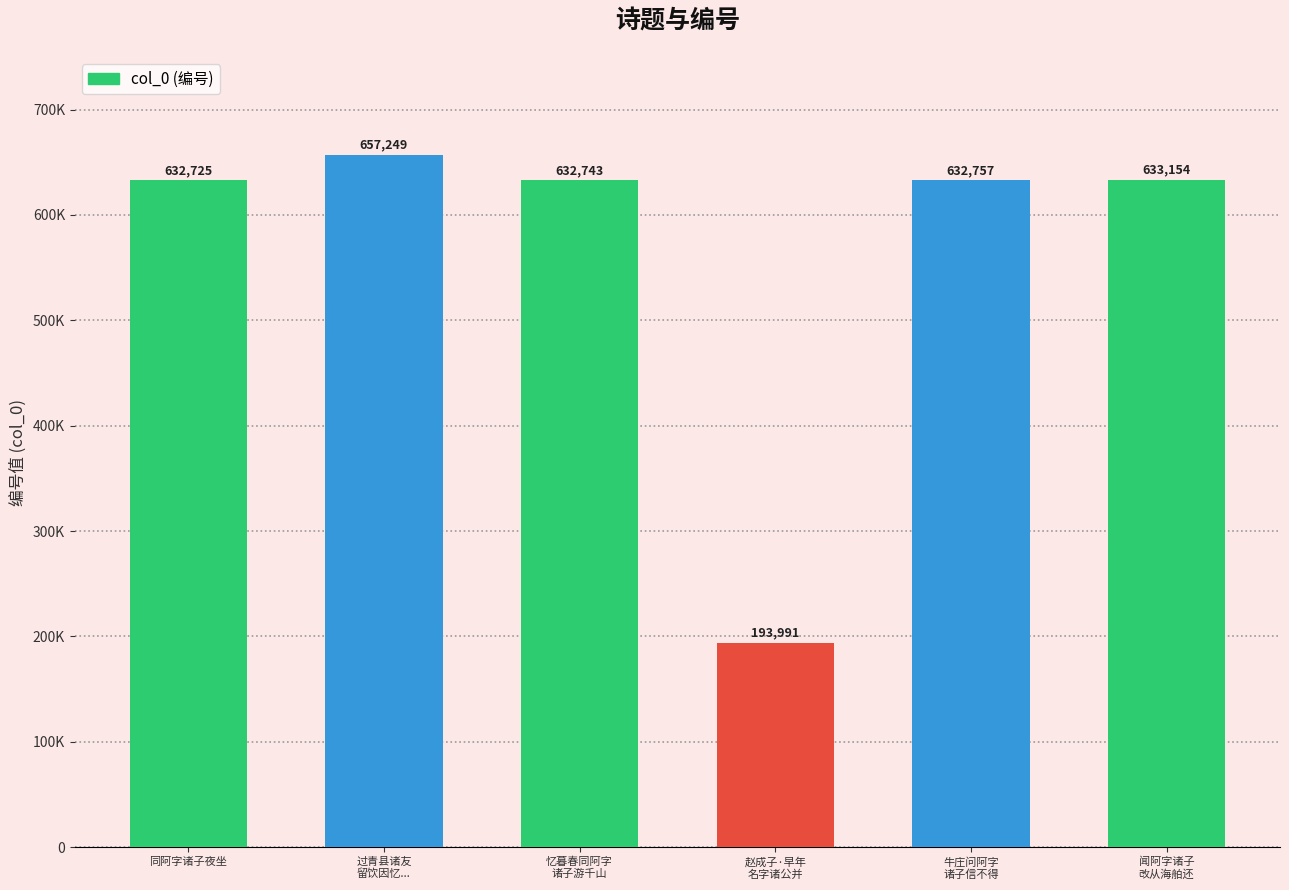

Are the bars horizontal?

No